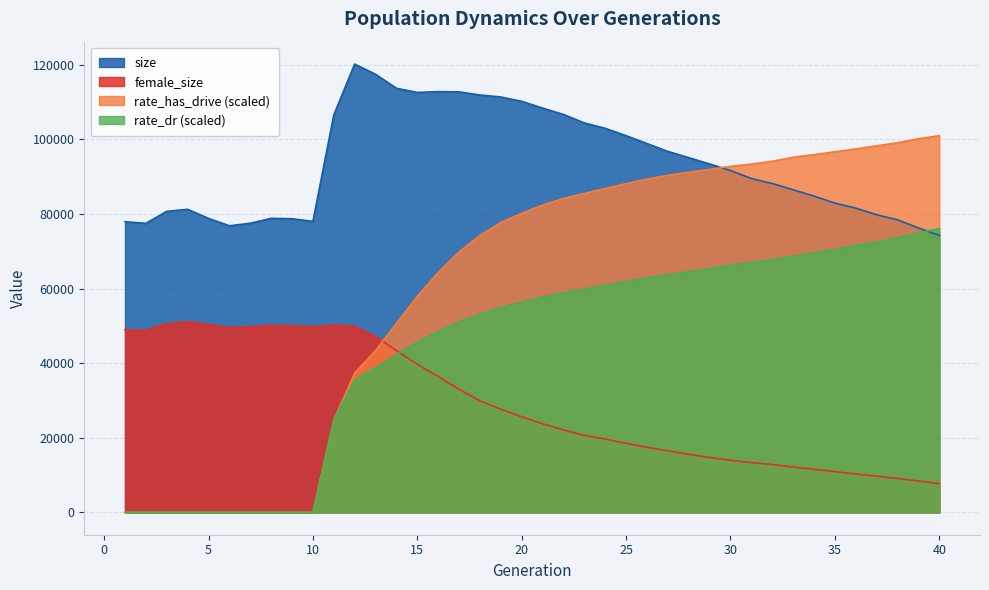

What is the difference between the size values at 33 and 24?

16481.0